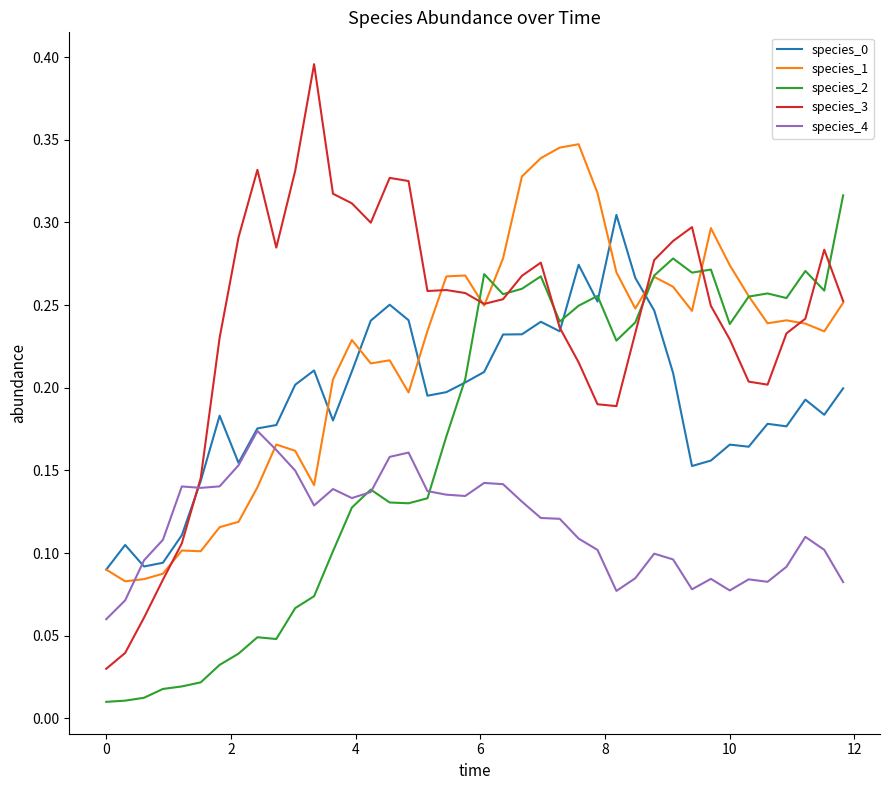

Count the number of data series in this chart.

5